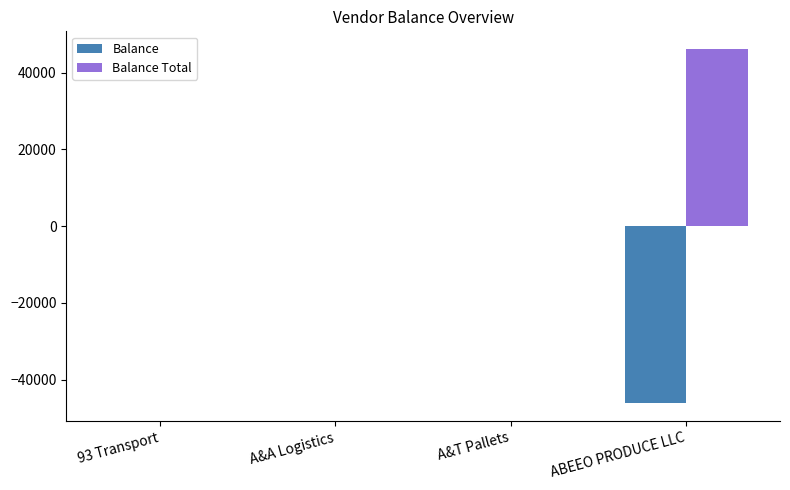

Which label corresponds to the largest value in the chart?

ABEEO PRODUCE LLC